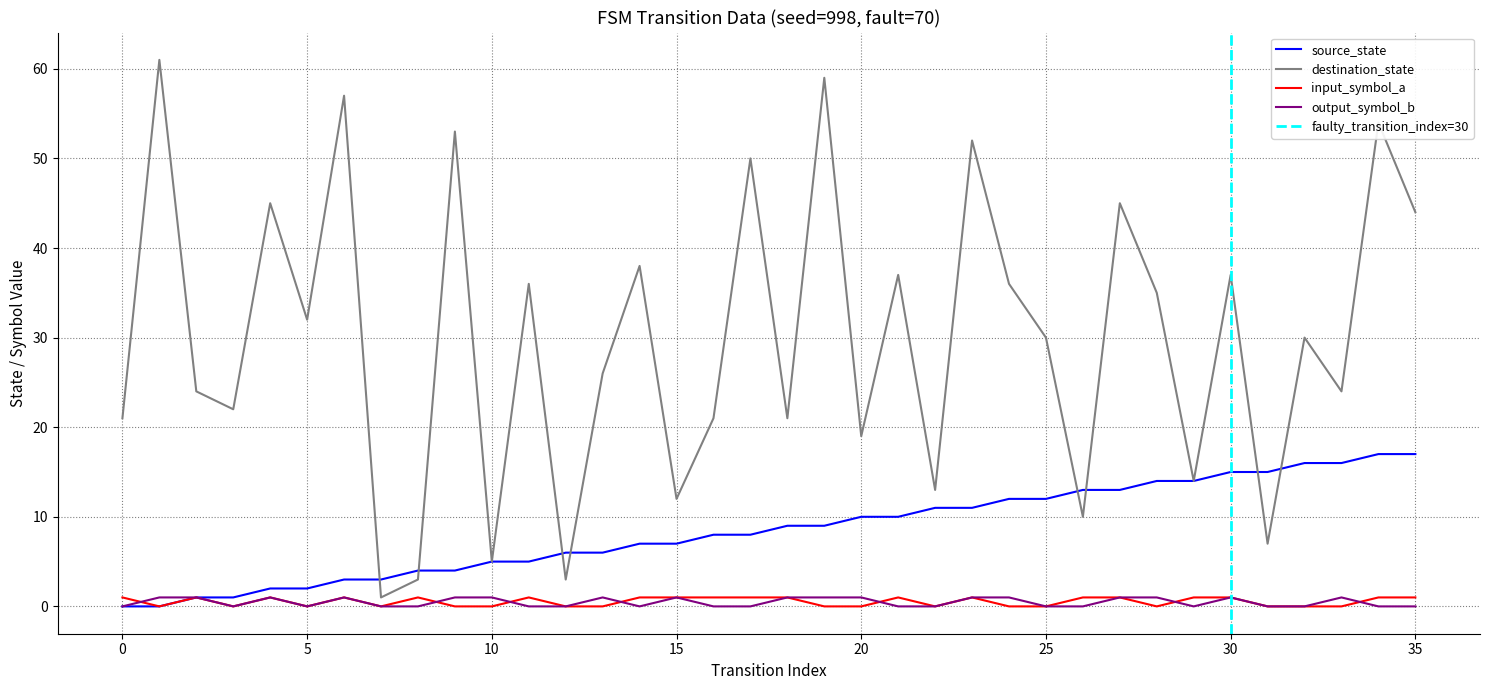

Rank the series by their maximum value, from highest to lowest.

destination_state, source_state, input_symbol_a, output_symbol_b